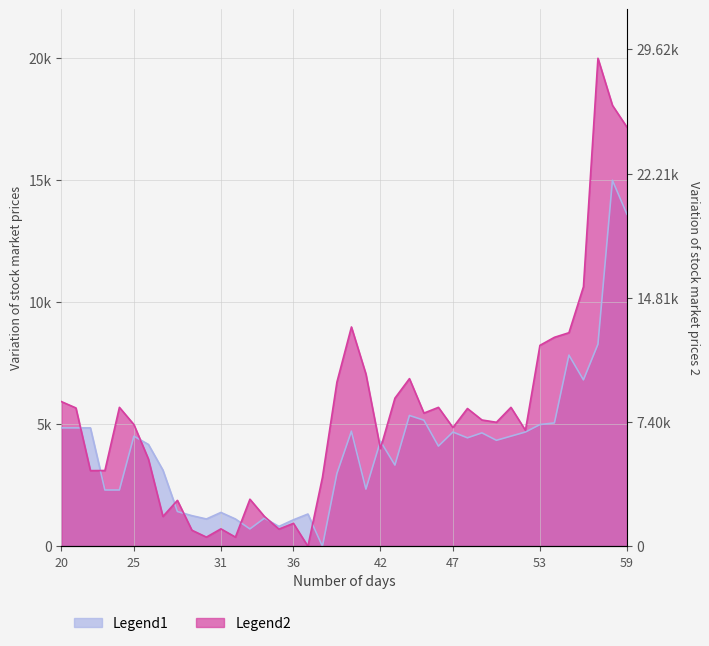

What is the highest value of the Close series?

20000.0